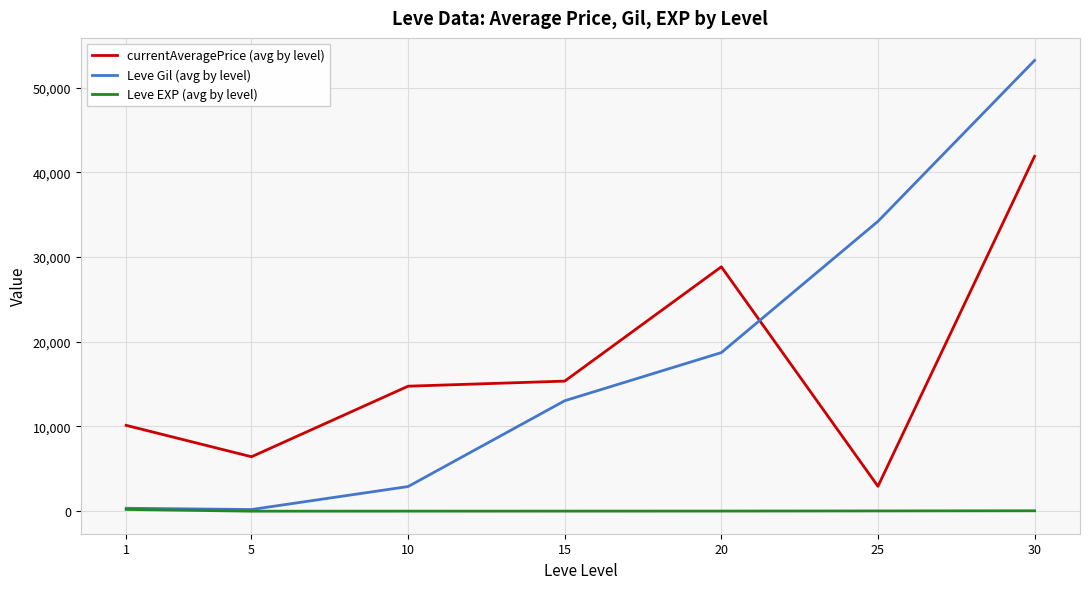

The Leve EXP (avg by level) series shows 210.7 at 1. True or false?

True